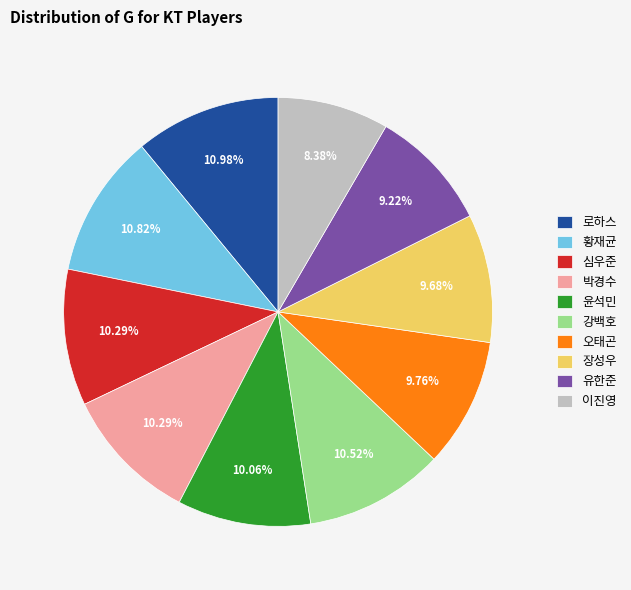

Is there any slice that represents more than half of the pie?

No